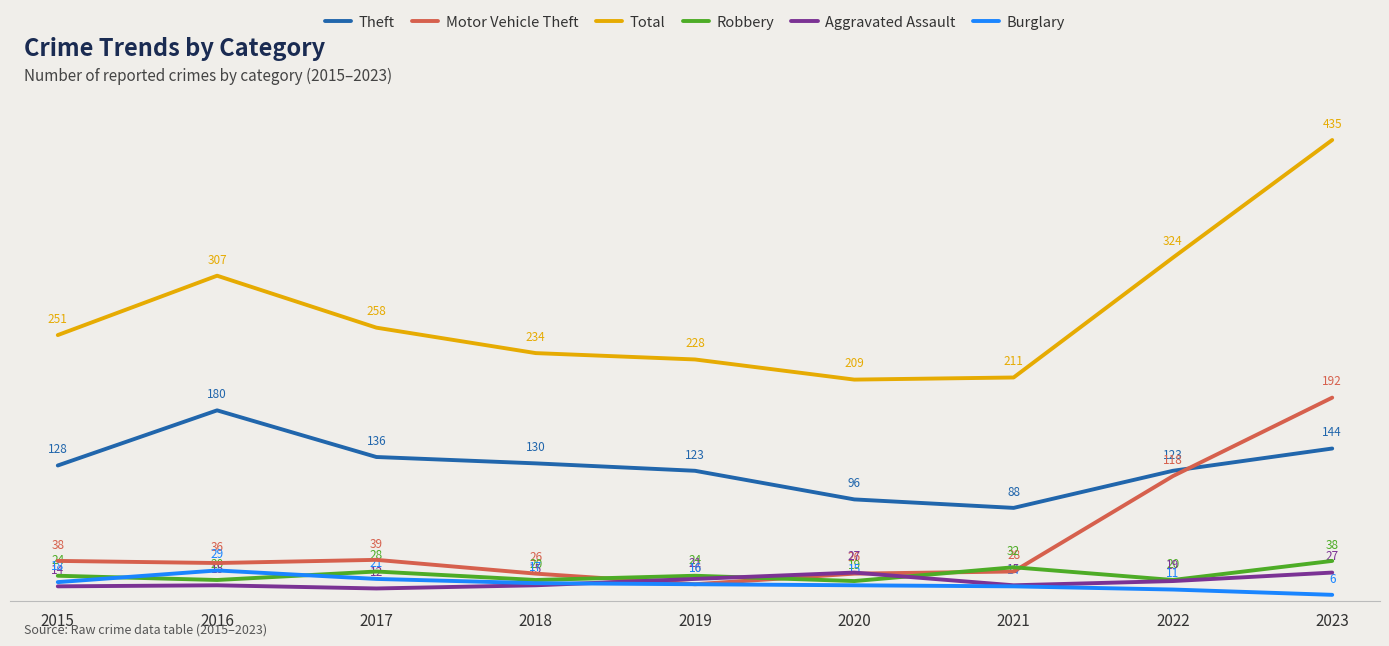

What are all the series names shown in the legend?

Theft, Motor Vehicle Theft, Total, Robbery, Aggravated Assault, Burglary